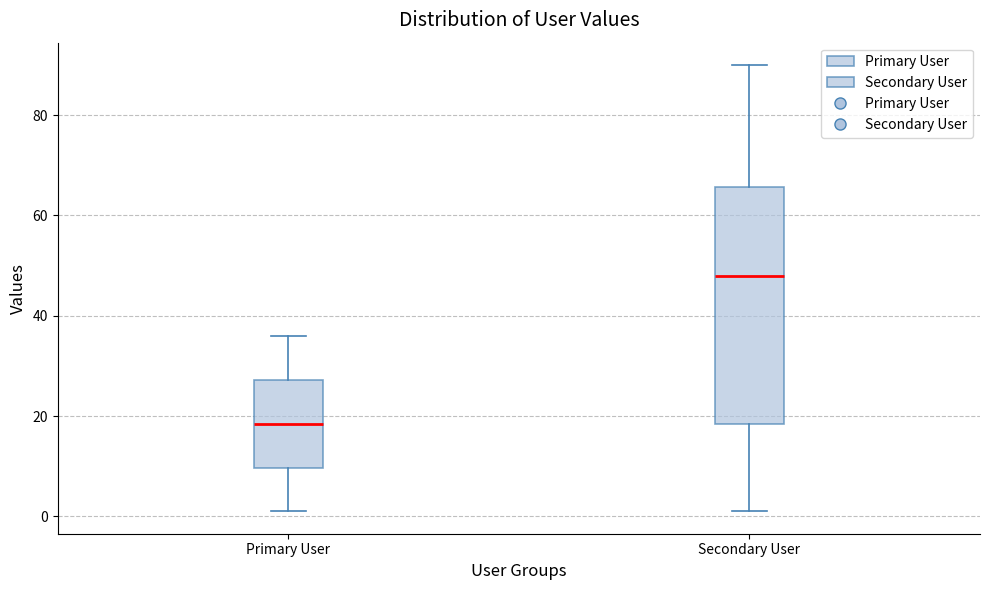

Which box is the tallest, from its lower edge to its upper edge?

Secondary User